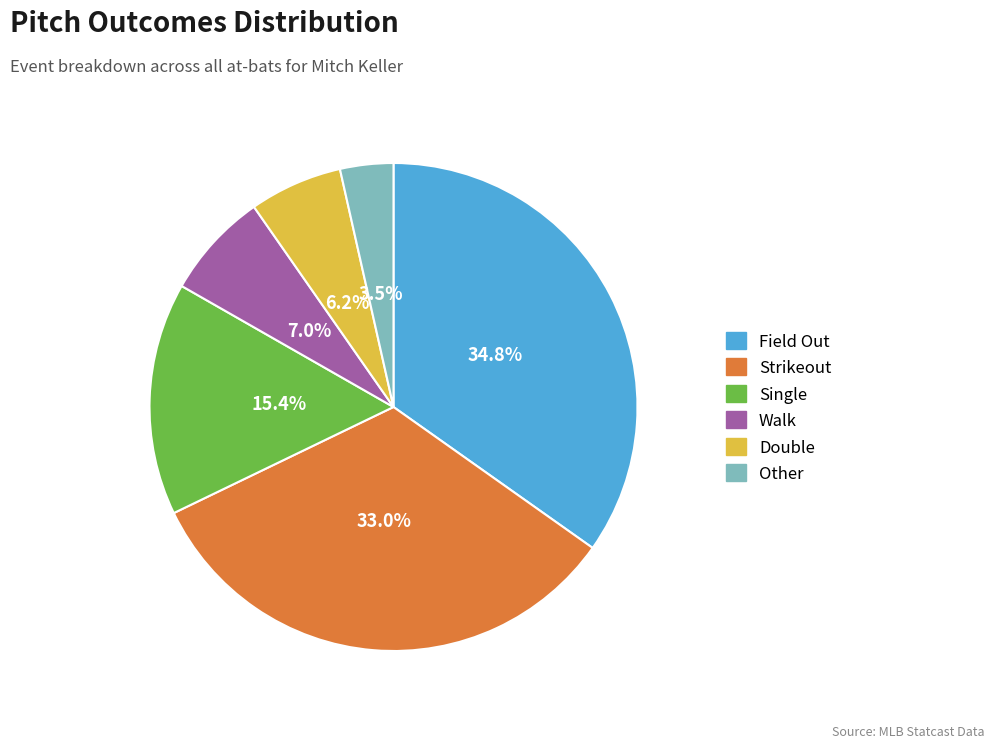

Is there any slice that represents more than half of the pie?

No